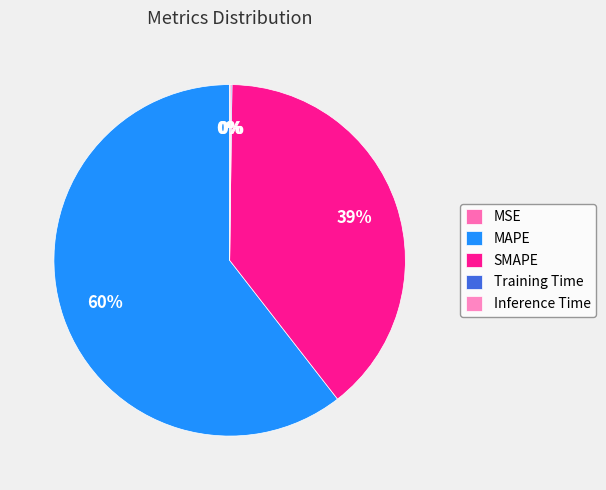

Which has a higher value, Training Time or MAPE?

MAPE